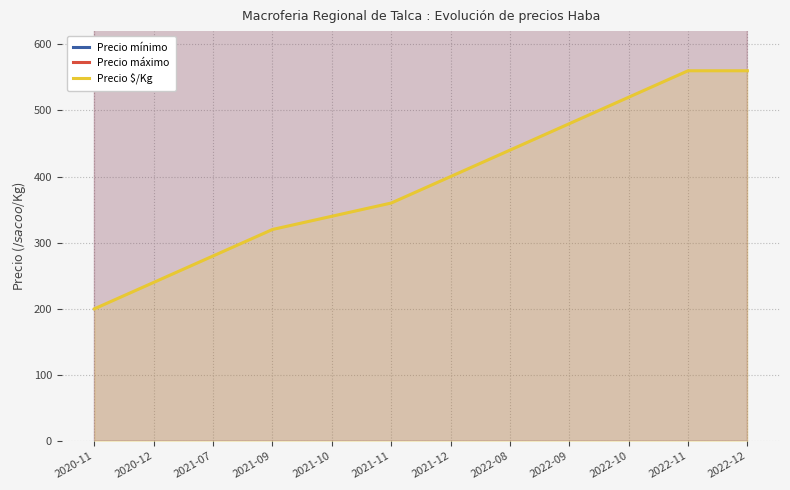

The value of Precio $/Kg at 2020-11 is 283. True or false?

False